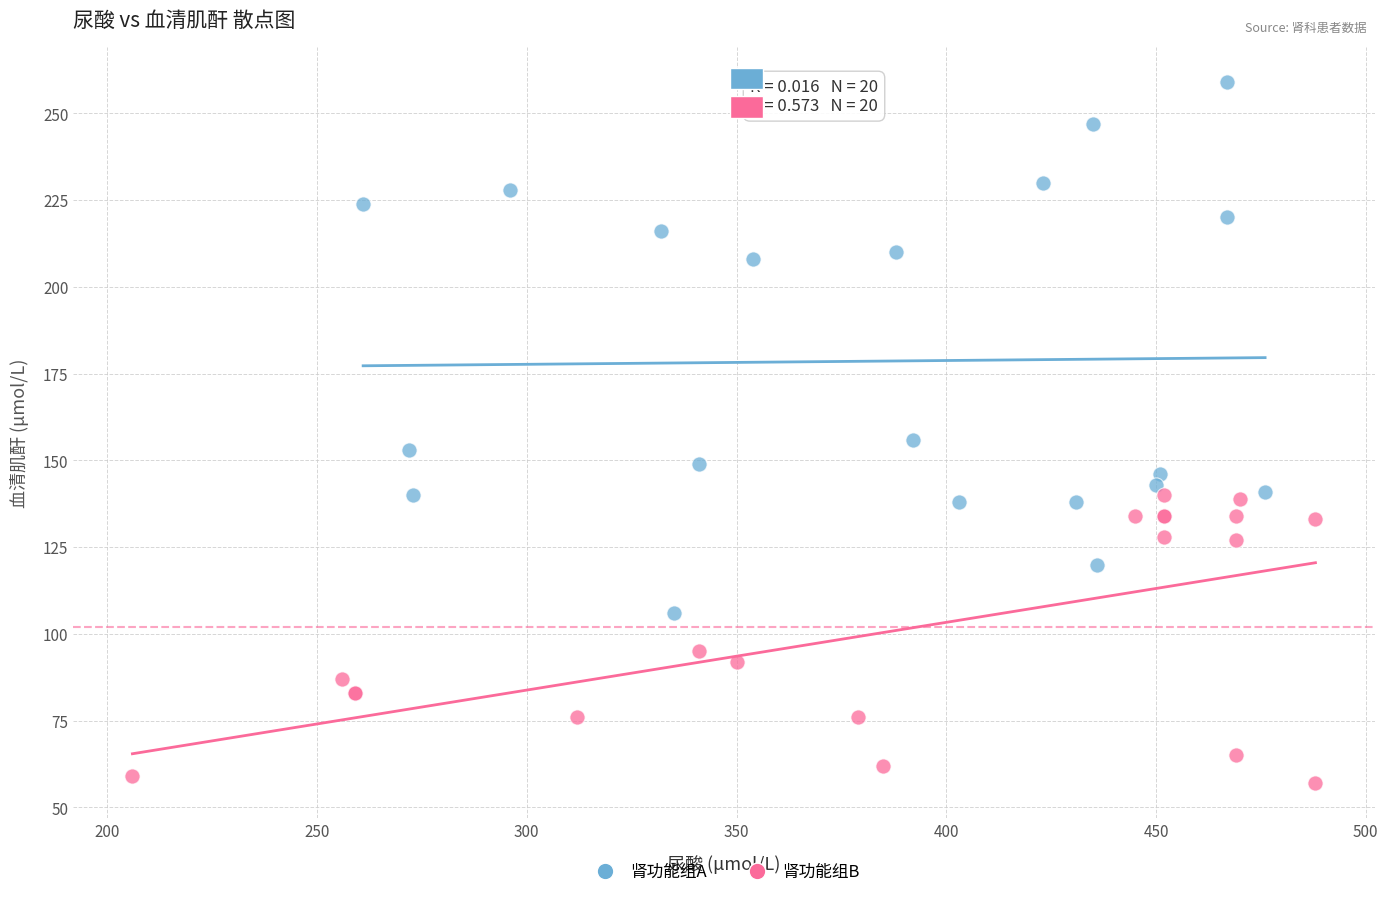

Which series has the widest spread of Y values?

肾功能组A